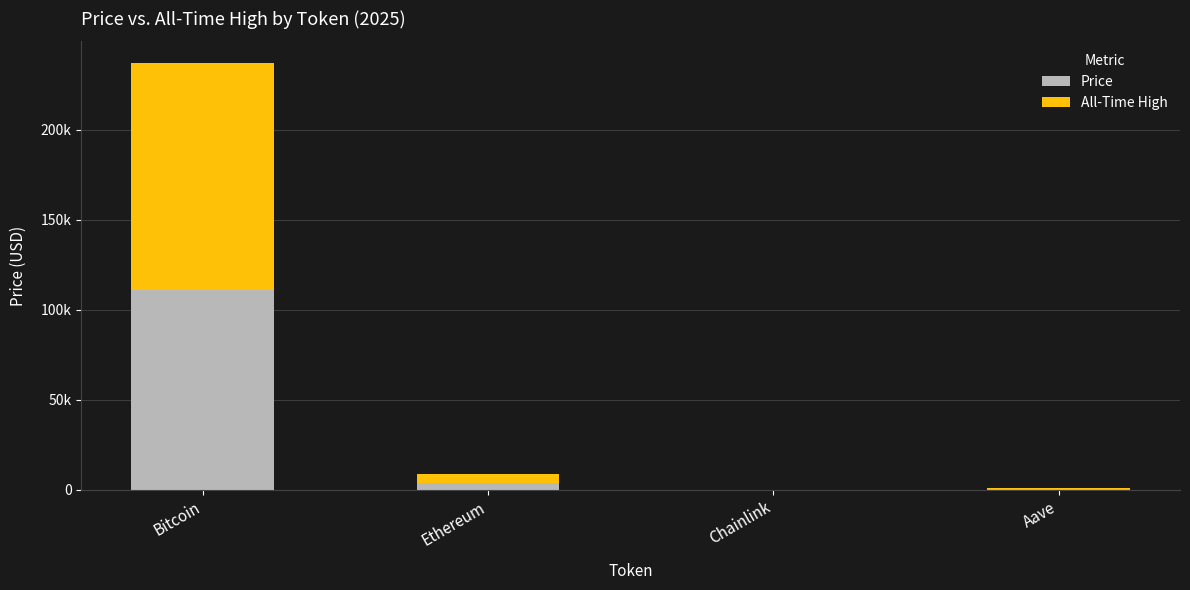

Does the chart contain stacked bars?

Yes